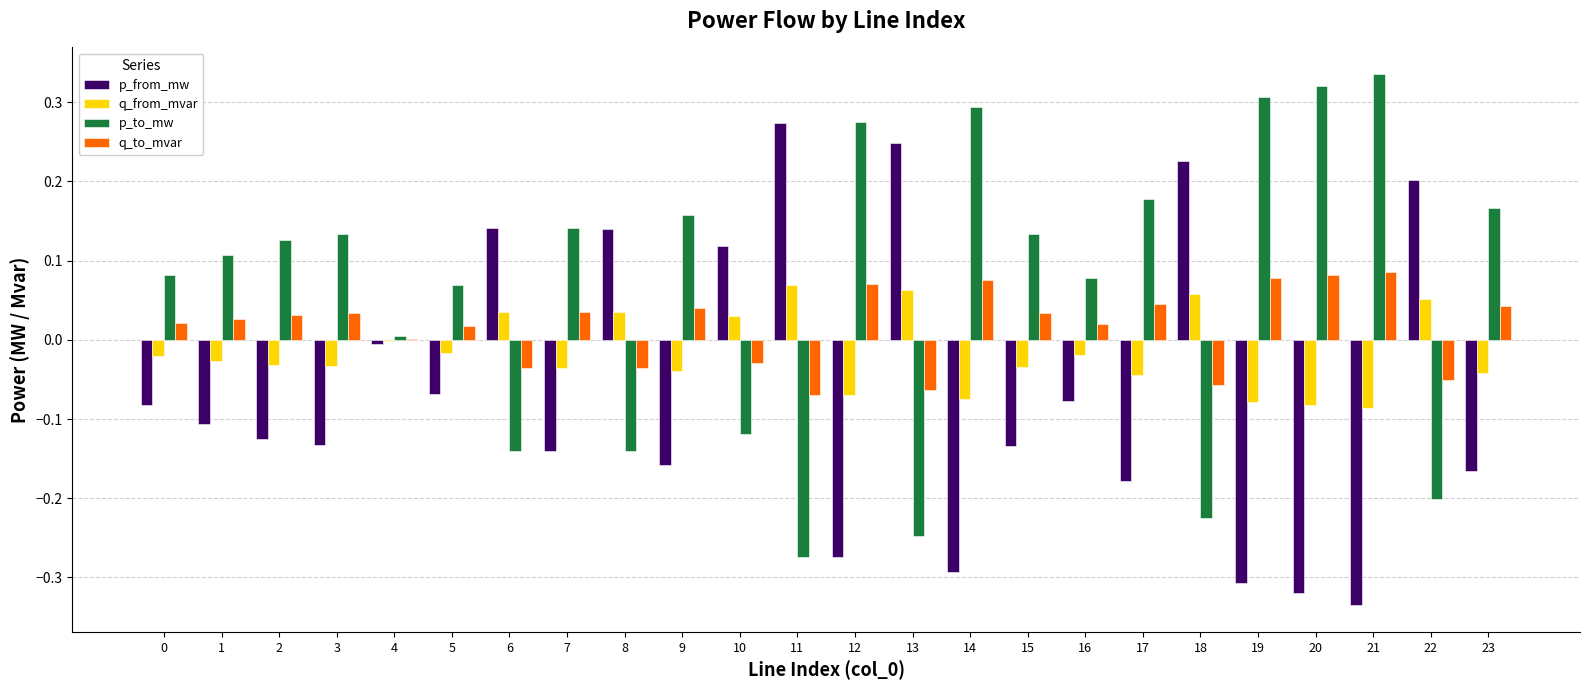

Is the value of p_to_mw at 17 greater than the value of q_to_mvar at 23?

Yes